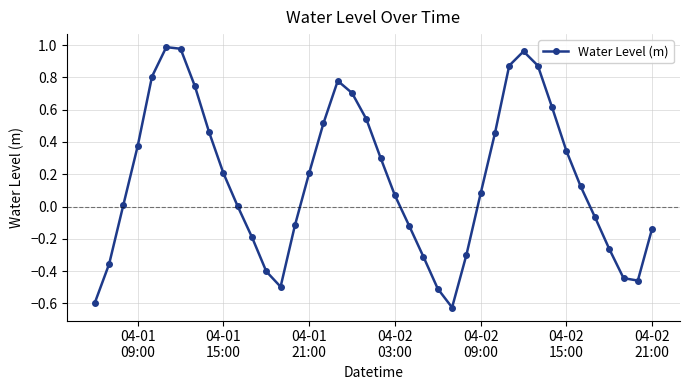

How many data points does each series have?

40